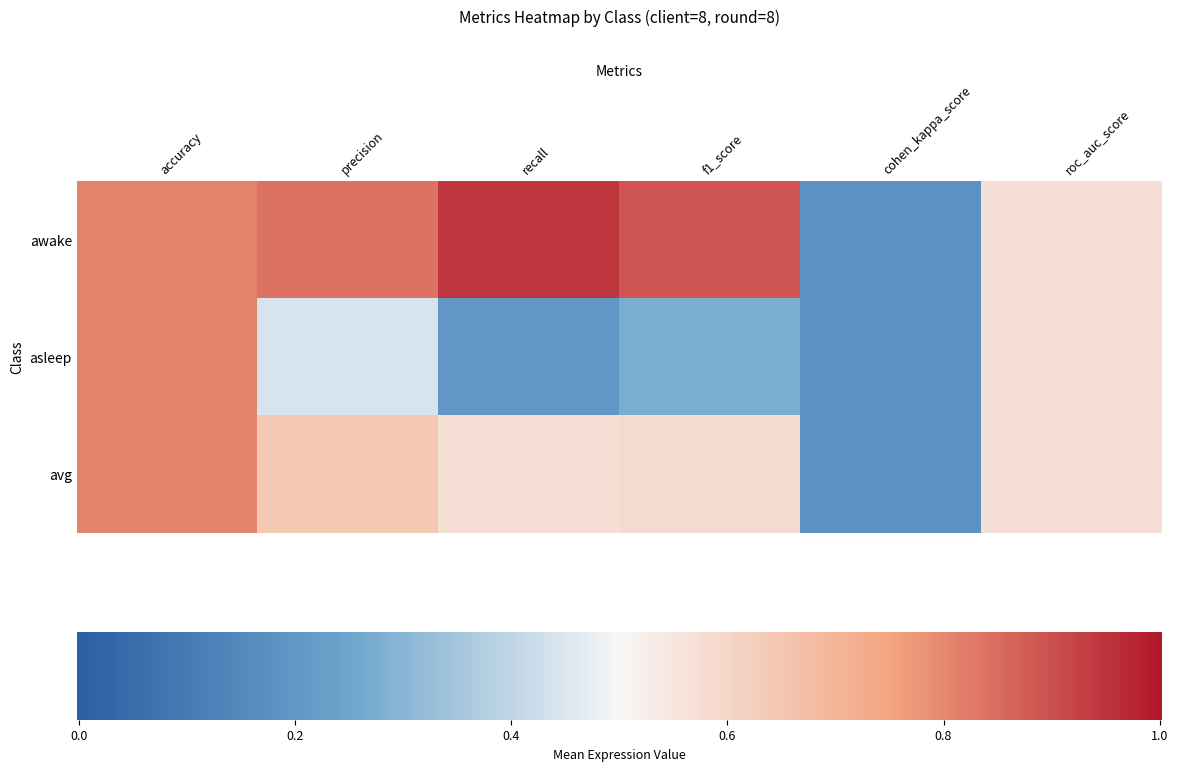

Which category has the highest value in the avg series?

accuracy